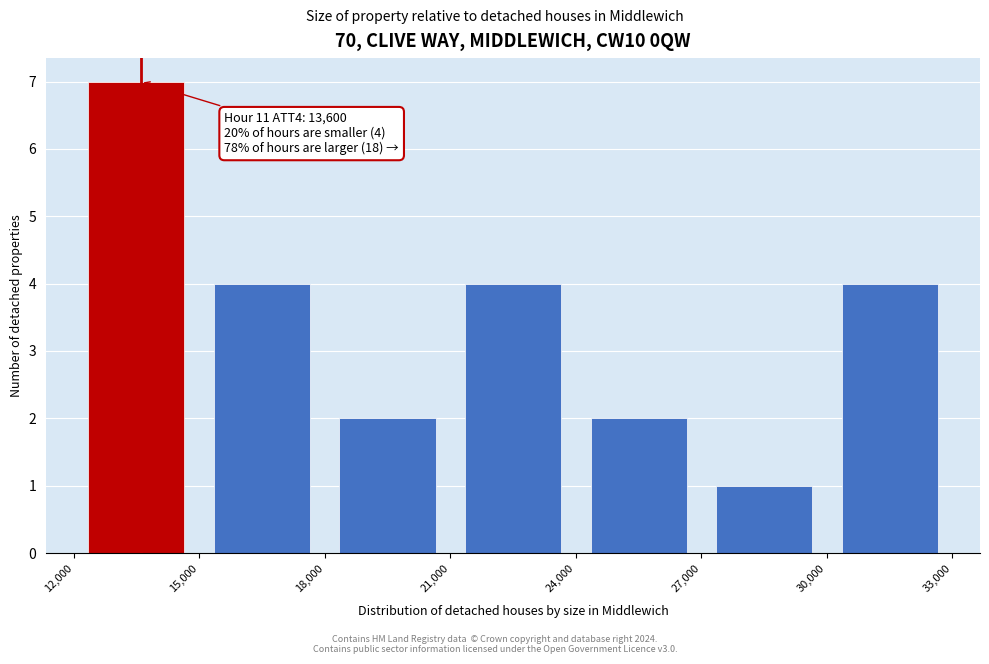

Which range on the x-axis has the tallest bar?

12,000 to 15,000